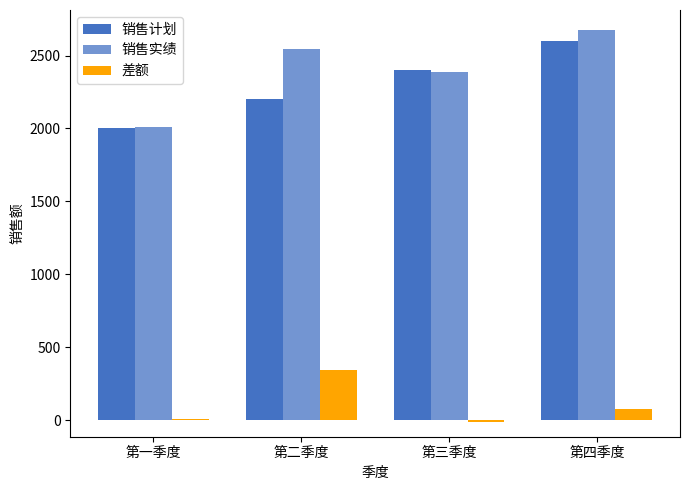

Count the number of categories in the chart.

4